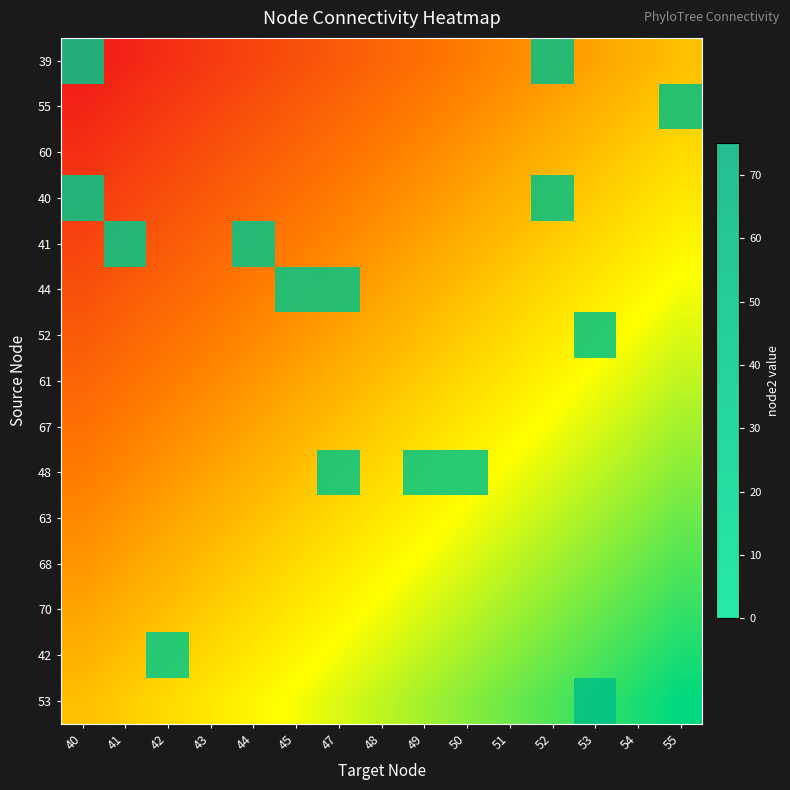

List the series in order of their peak value, highest first.

55, 39, 53, 52, 40, 48, 44, 41, 42, 60, 61, 67, 63, 68, 70